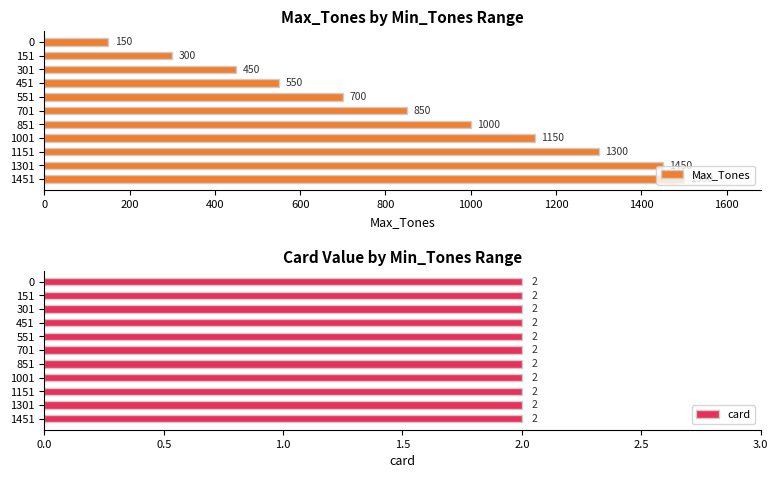

The card series shows 0.3 at 200. True or false?

False